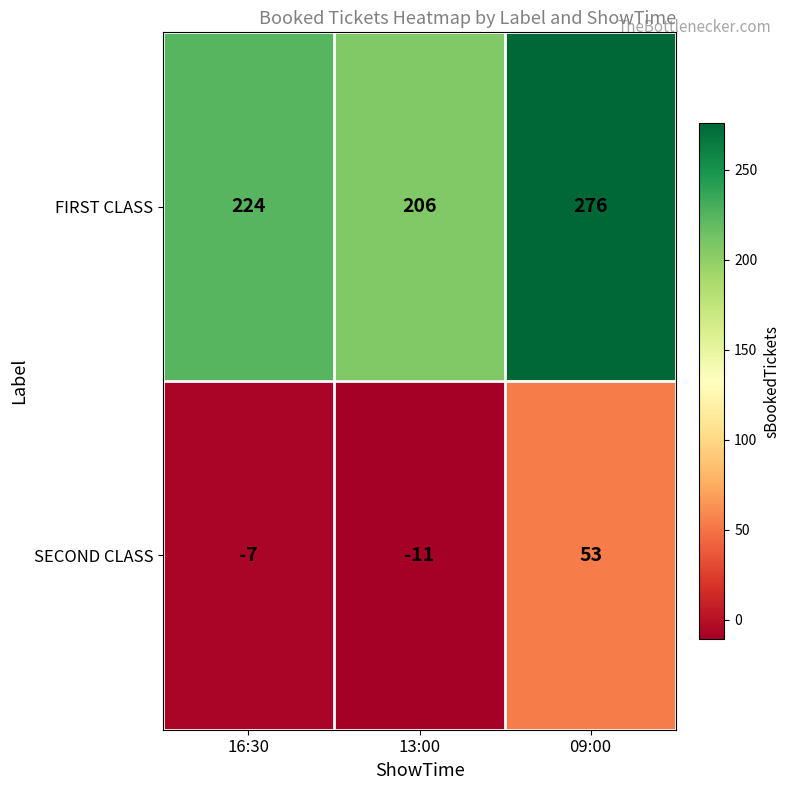

Rank the series by their average value, from lowest to highest.

SECOND CLASS, FIRST CLASS